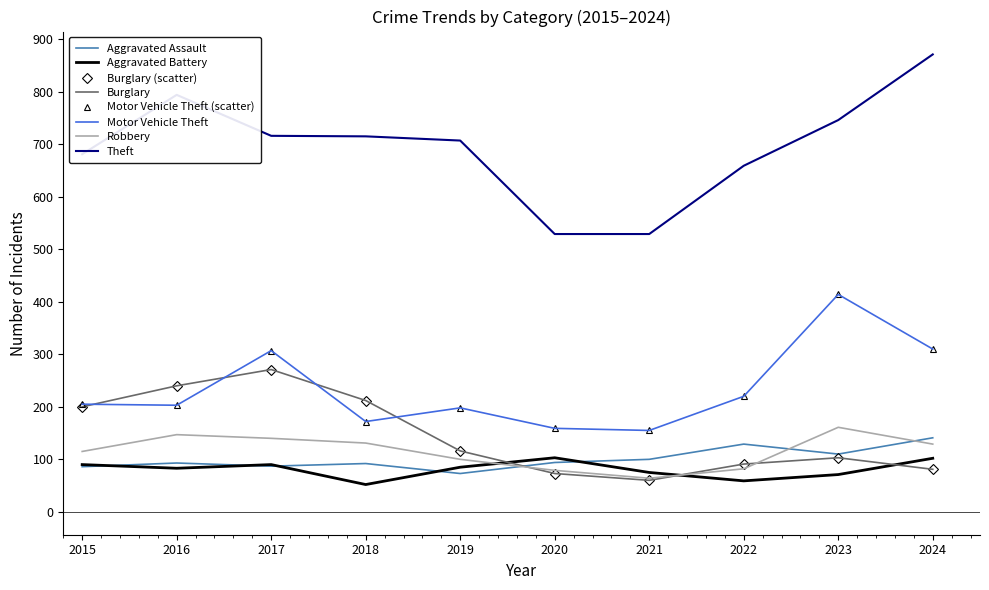

Which label corresponds to the largest value in the chart?

2024